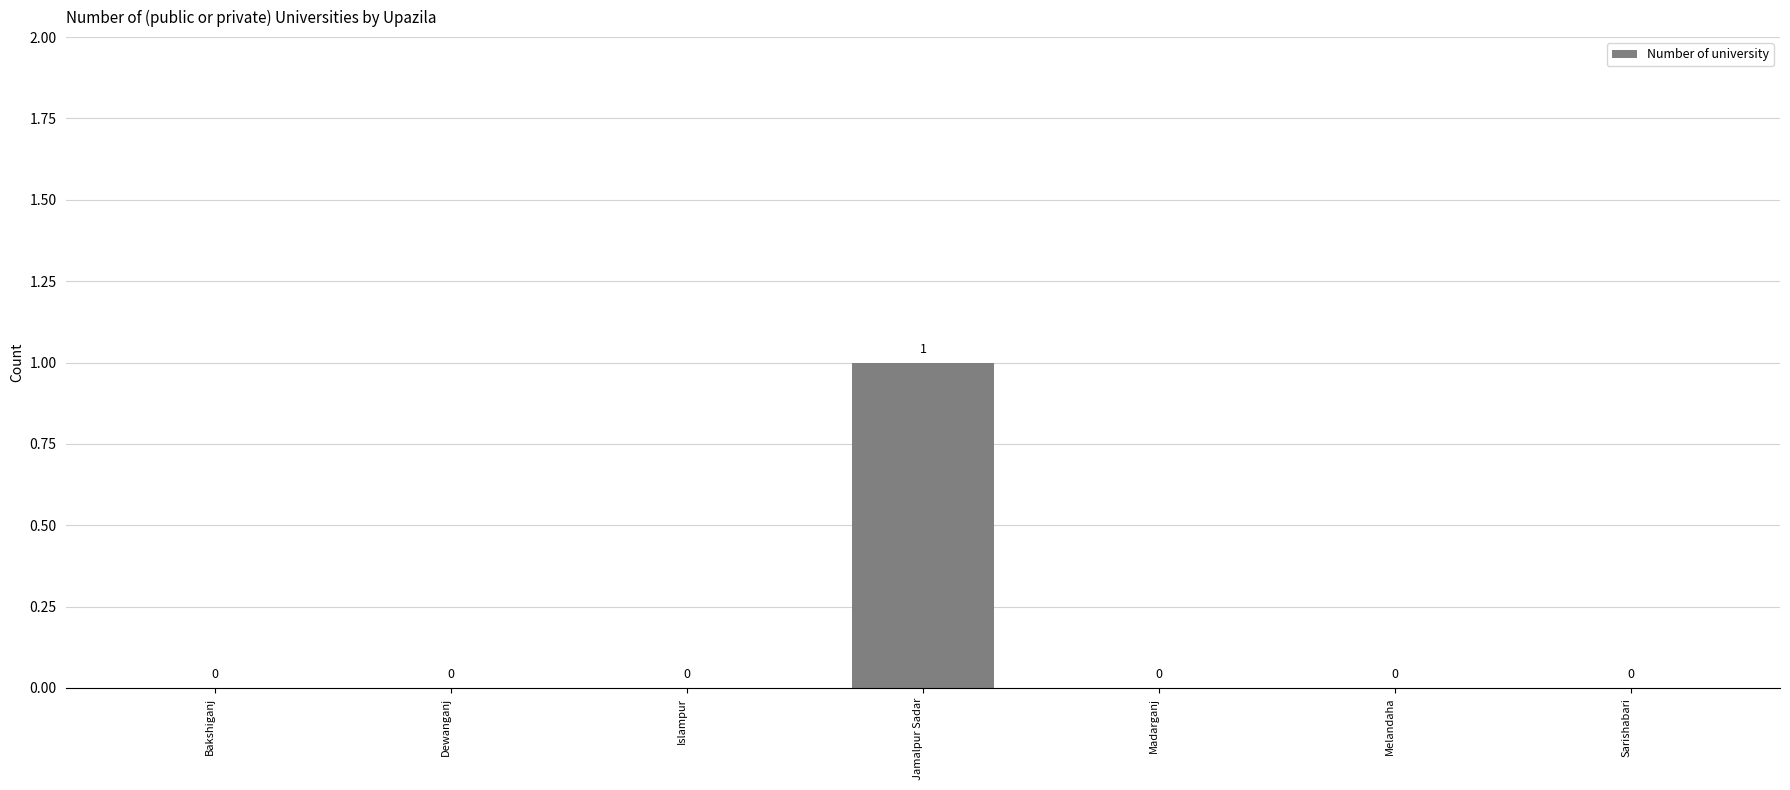

True or false: the data shows 2 at Jamalpur Sadar.

False